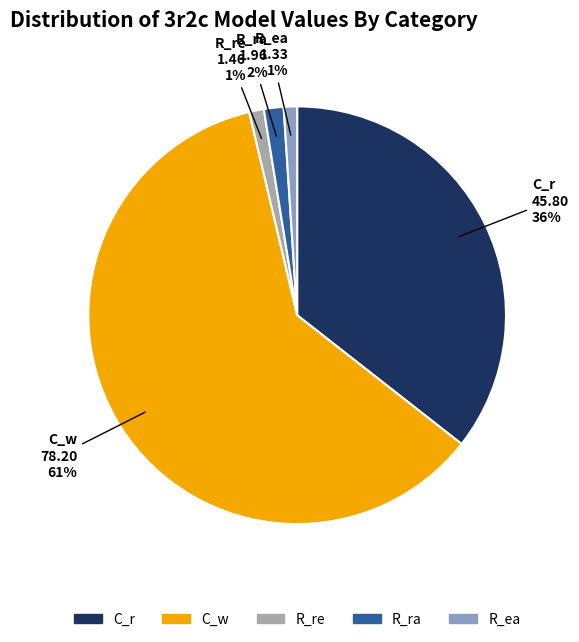

What is the largest slice in the pie chart?

C_w